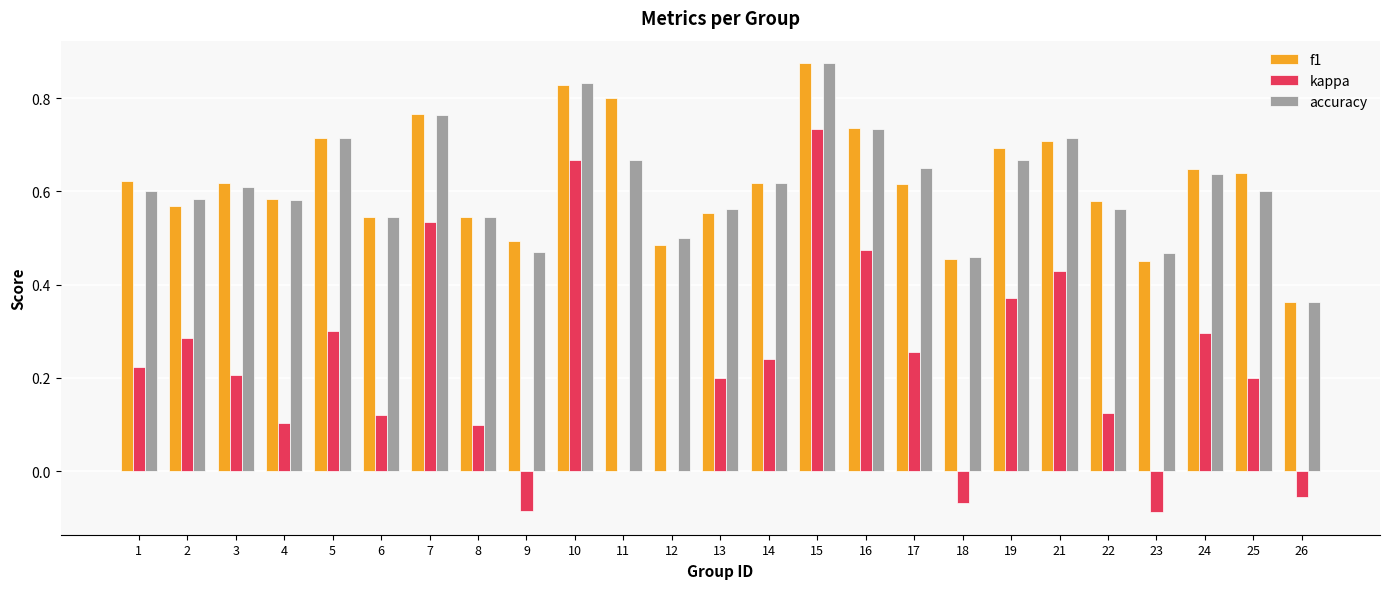

The value of f1 at 6 is 0.5. True or false?

True